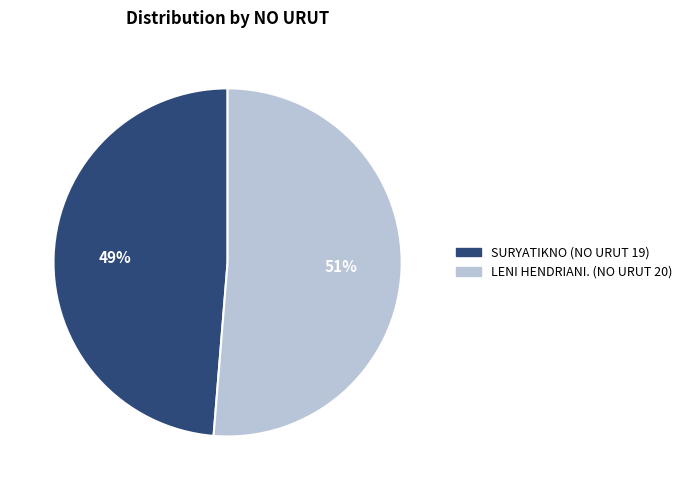

The SURYATIKNO (NO URUT 19) slice represents 44% of the pie. True or false?

False